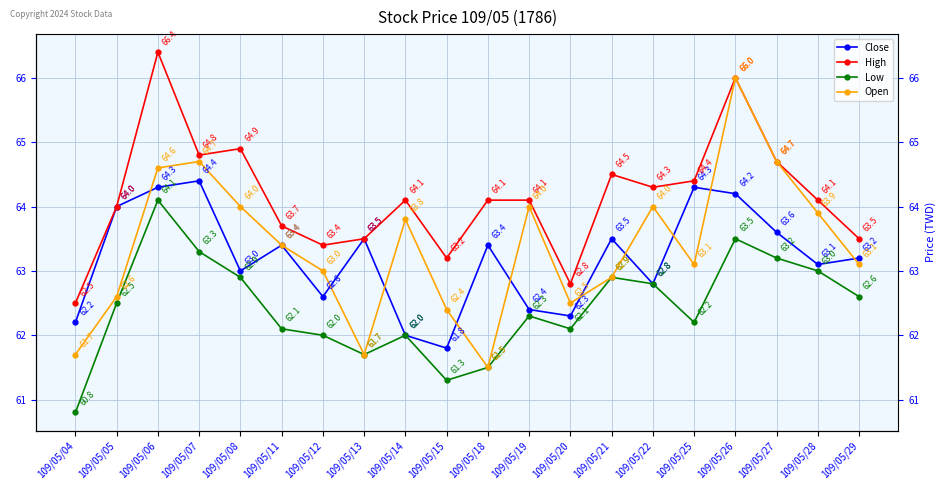

What value does the High series have at 109/05/13?

63.5